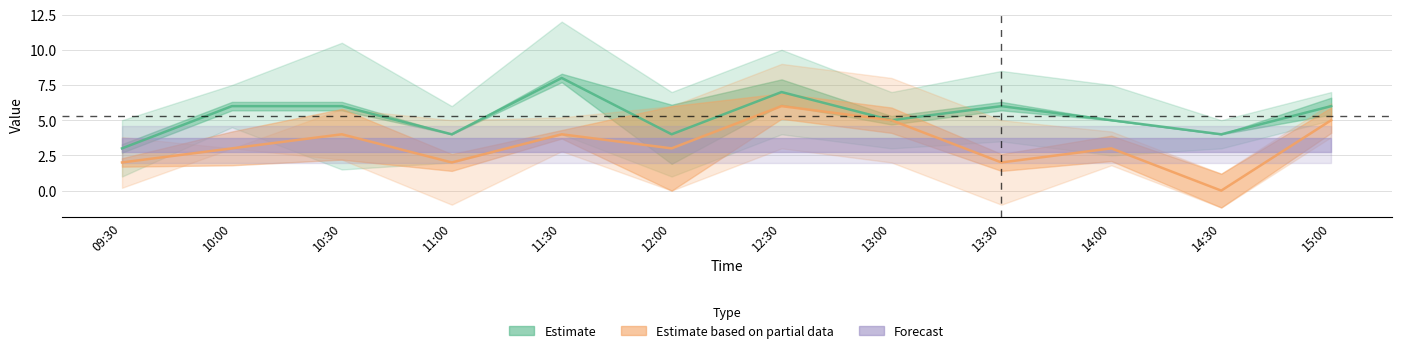

True or false: Estimate and Estimate based on partial data intersect in this chart.

False